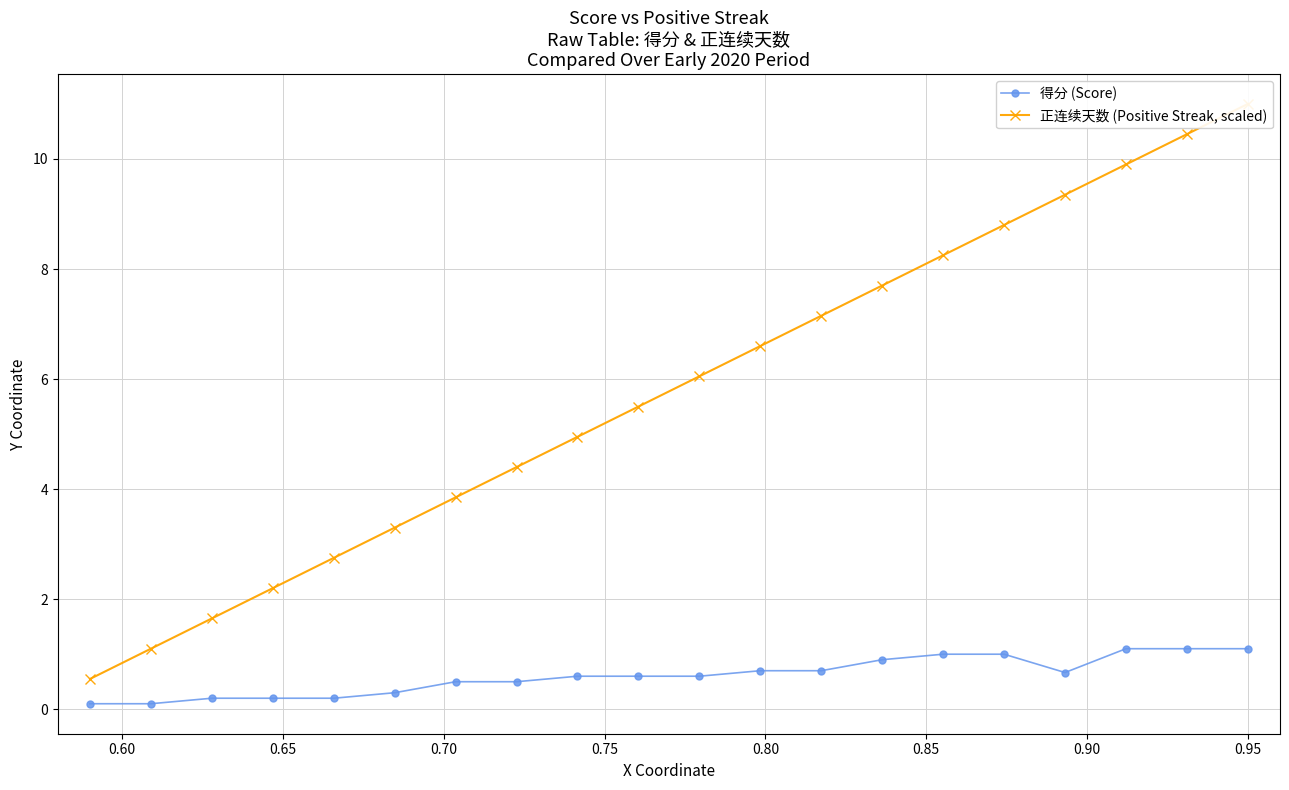

What is the value of the 正连续天数 (Positive Streak, scaled) point at the 3rd from the left?

1.7